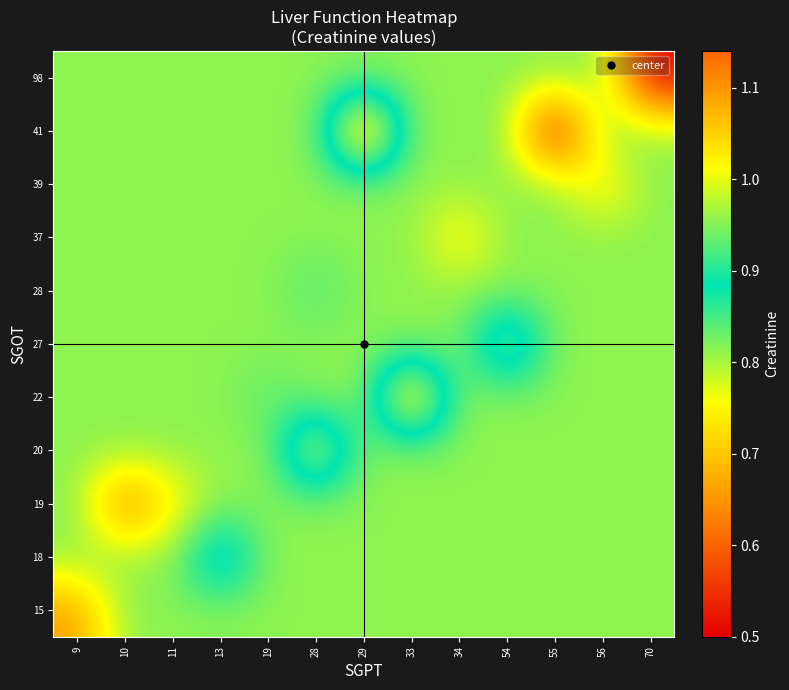

What is the difference between the highest and lowest values at 11?

0.1